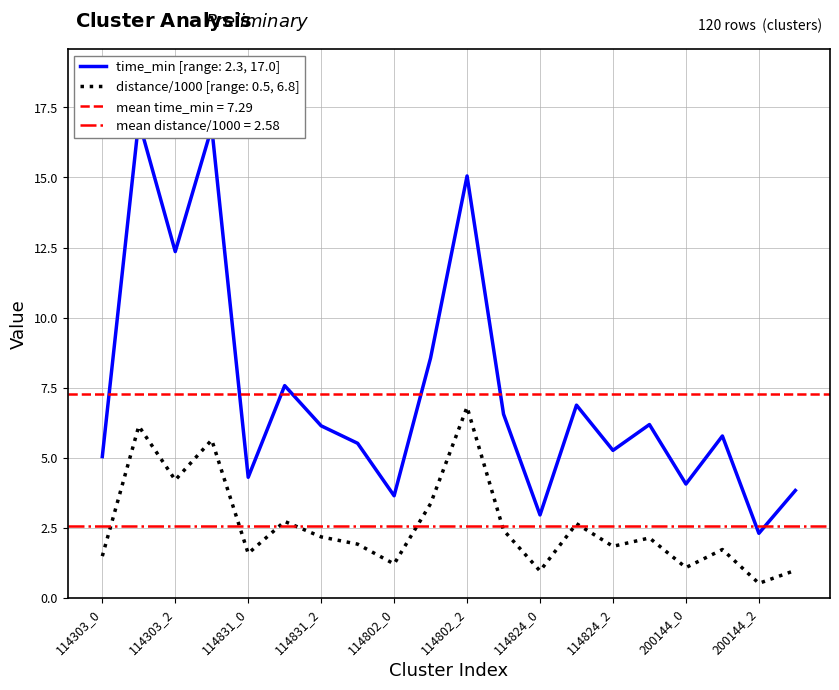

Is the value of S2 (distance) at 114802_2 greater than the value of S1 (time_min) at 114303_2?

No